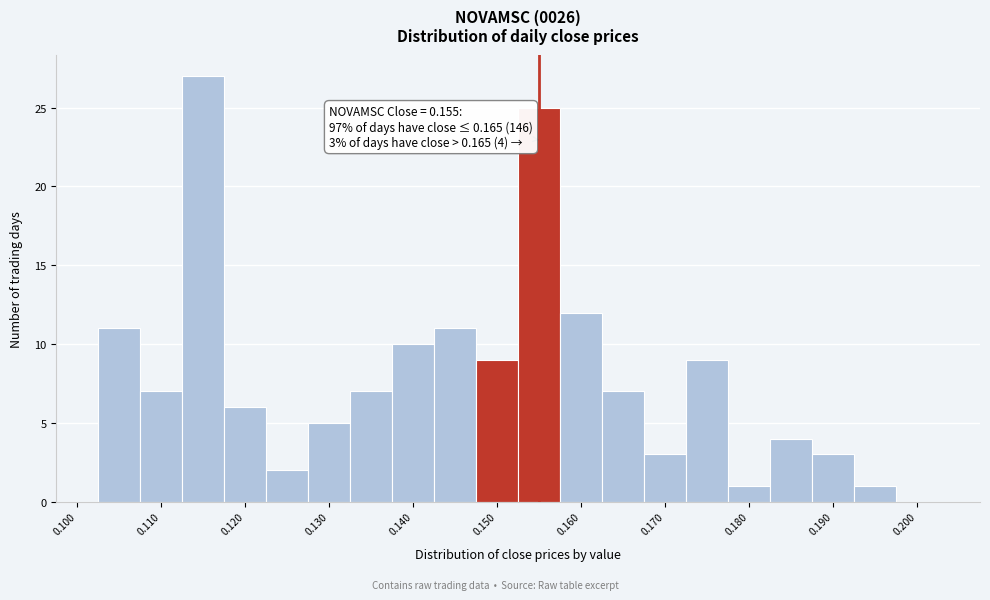

Over which range of the x-axis is the bar tallest?

0.113 to 0.118